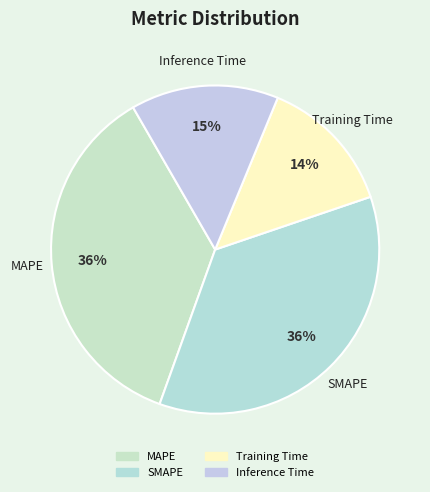

What percentage is the Training Time slice, to the nearest percent?

14%